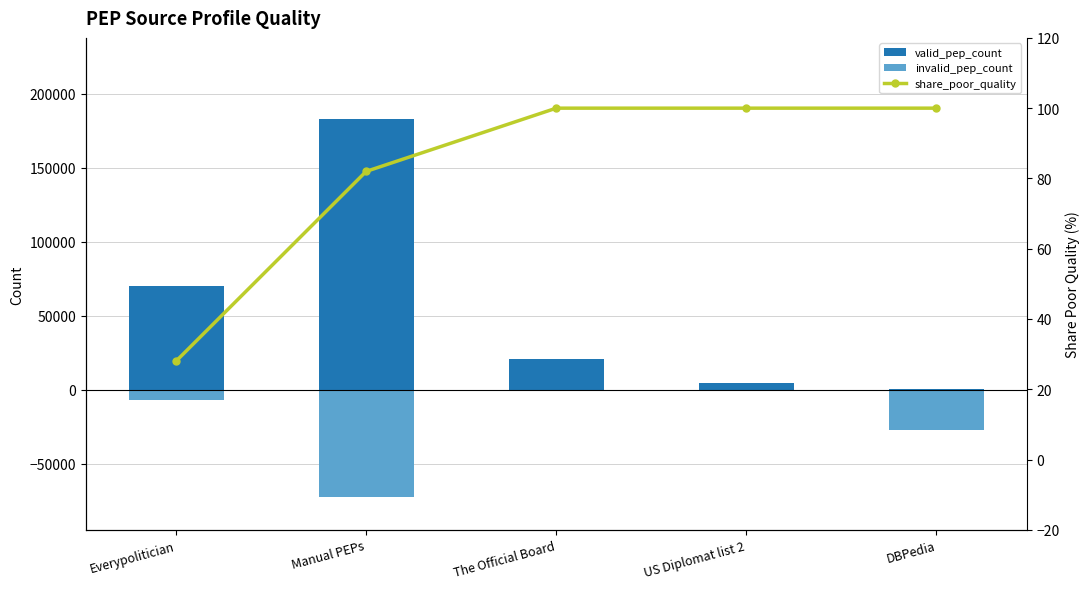

List the labels in order of valid_pep_count value, smallest first.

DBPedia, US Diplomat list 2, The Official Board, Everypolitician, Manual PEPs